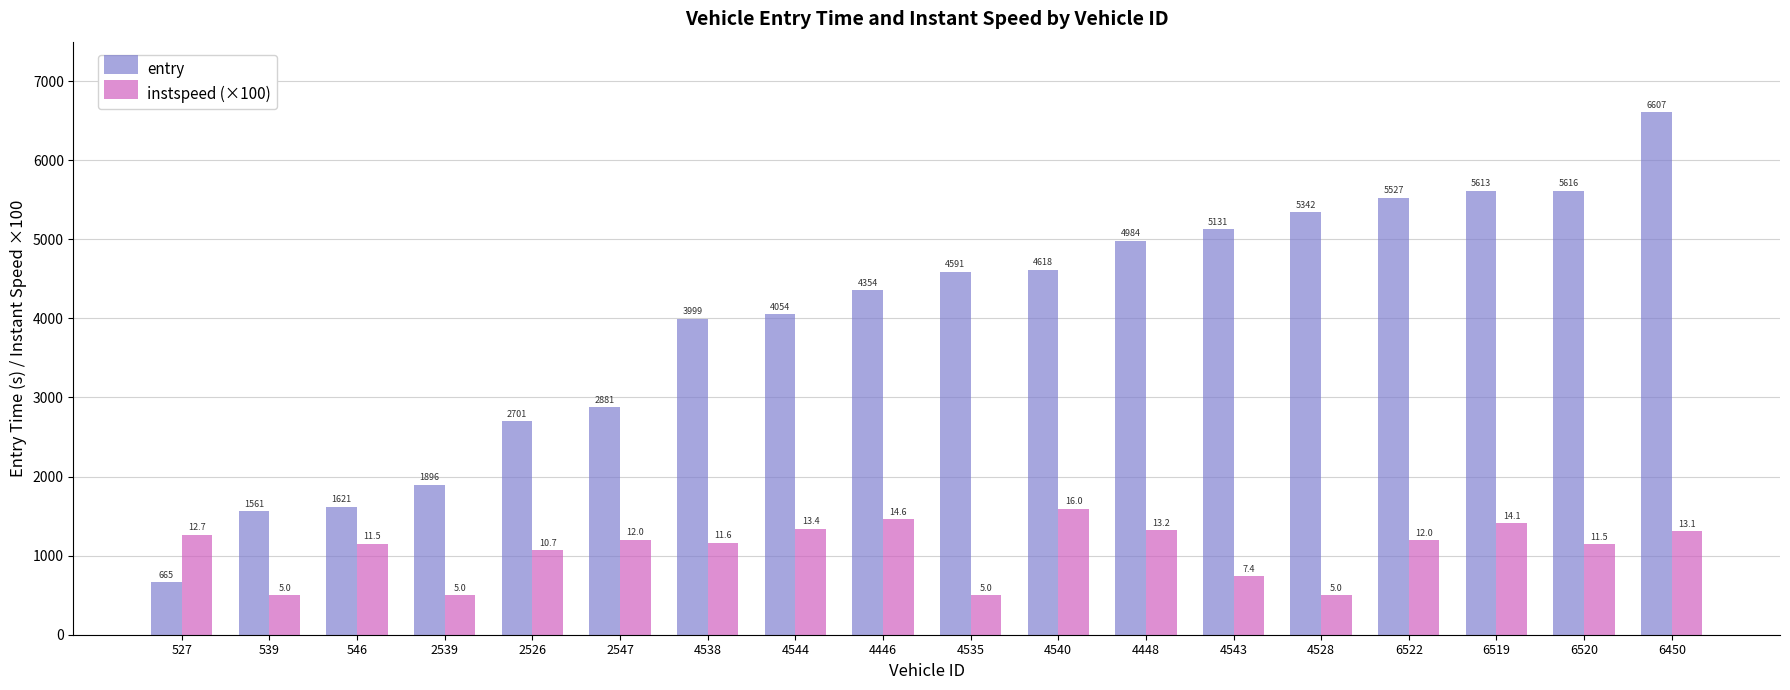

How many groups of bars are there?

18